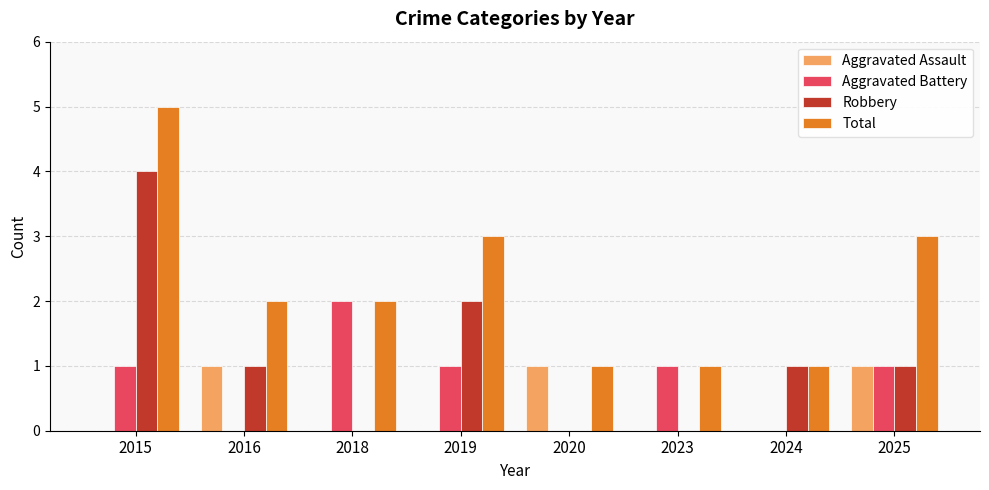

At which category is the sum across all series the highest?

2015